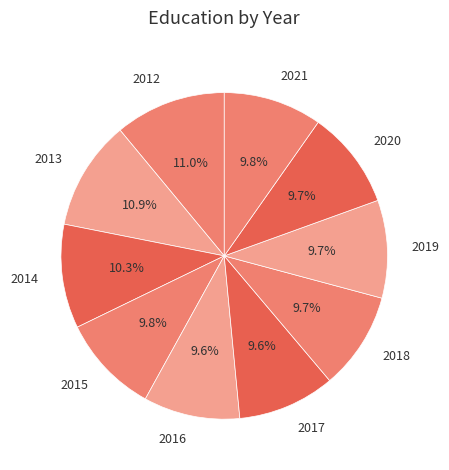

Is there any slice that represents more than half of the pie?

No